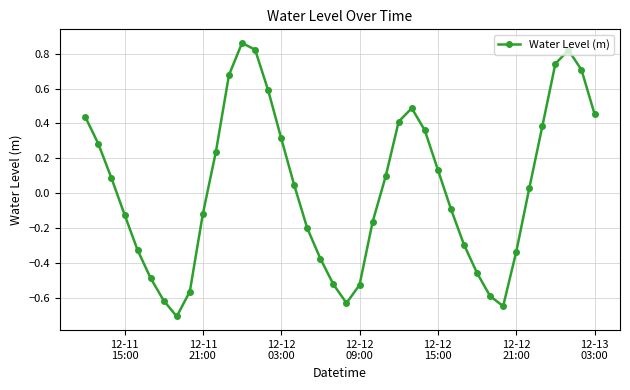

What is the sum of all values?

1.2